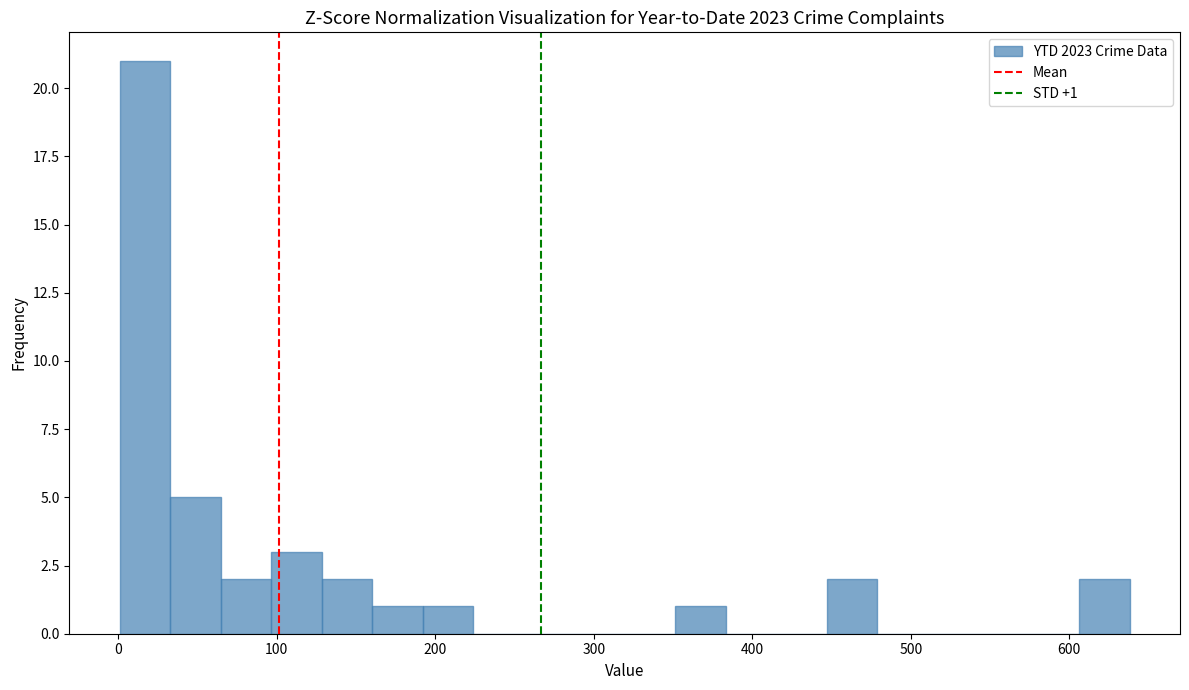

Read against the x-axis, roughly where is the centre of the tallest bar?

20